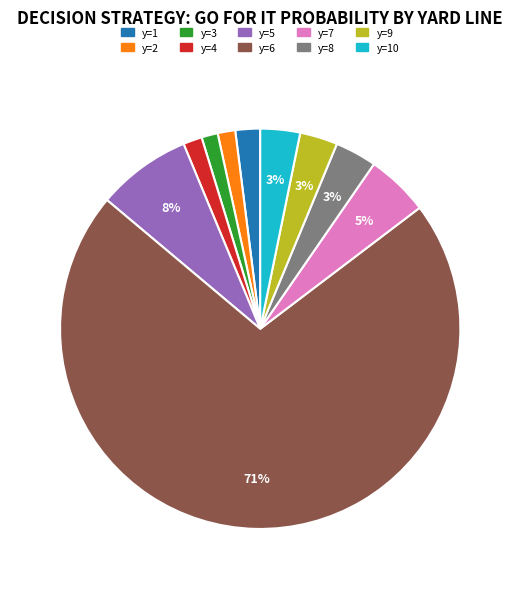

Does any single category account for the majority?

Yes